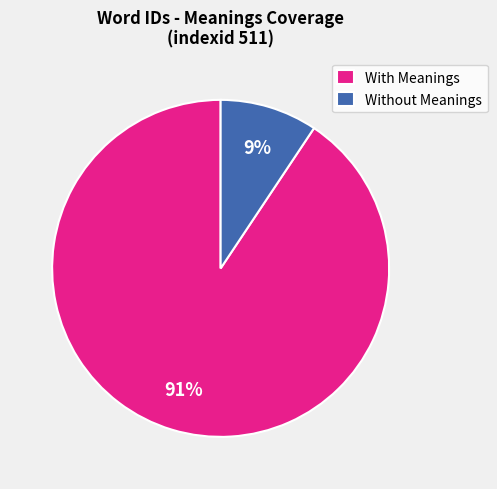

To the nearest percent, what percentage of the pie is With Meanings?

91%